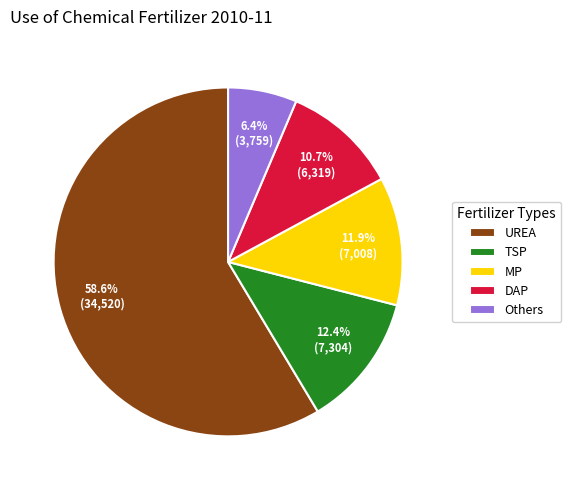

Between MP and Others, which is larger?

MP